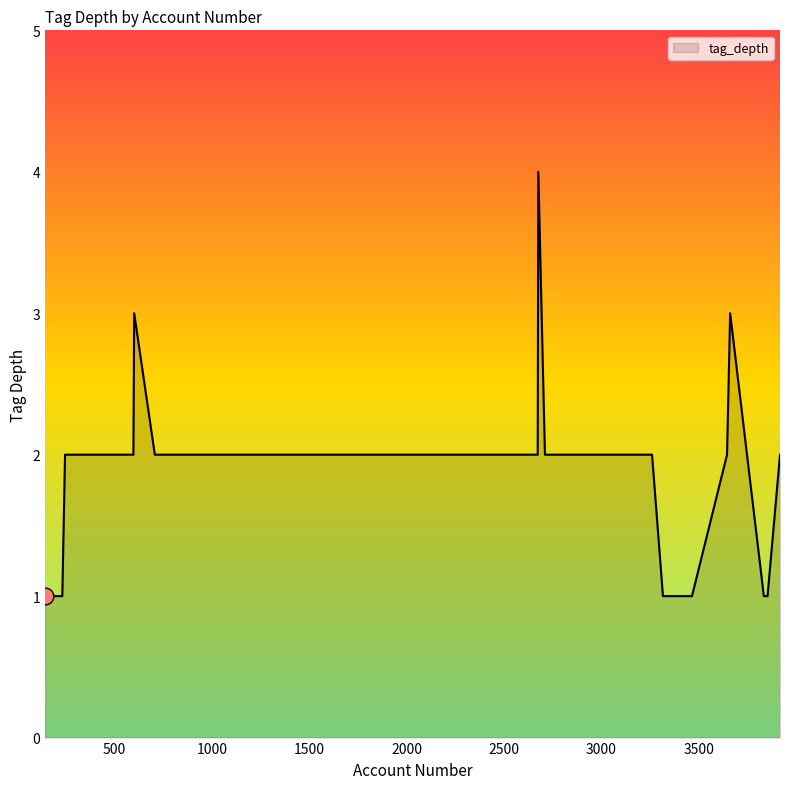

True or false: the data has more than 1 interior local peaks.

True